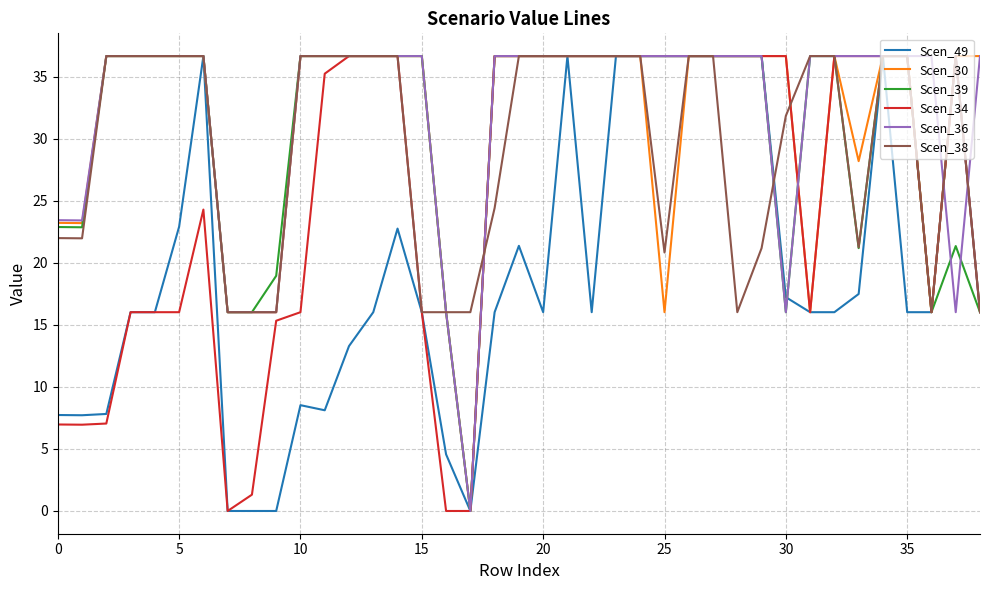

What is the maximum value for Scen_39?

36.7